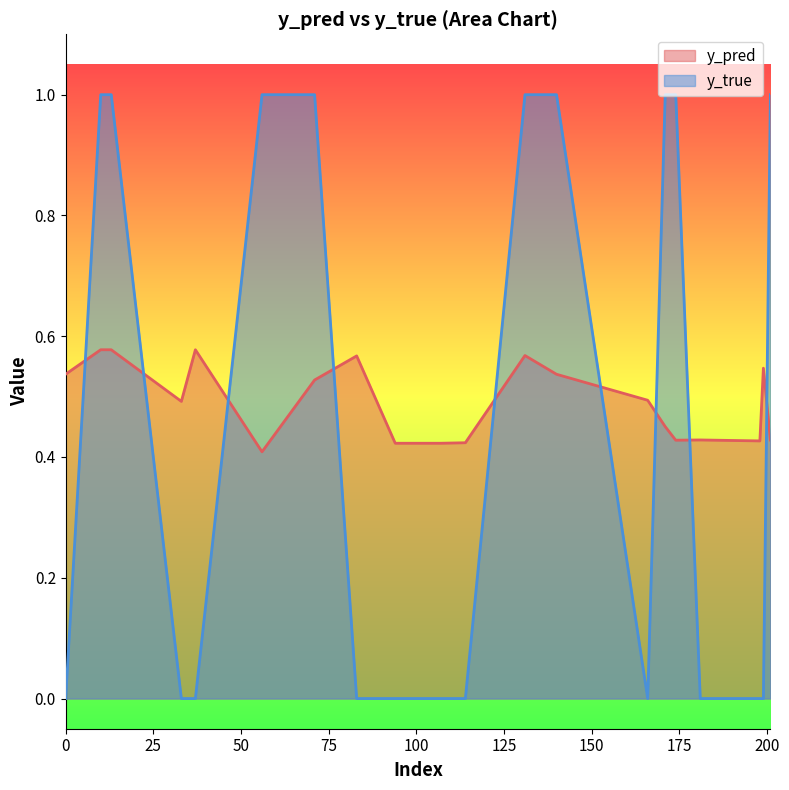

Reading right to left, what are all the values shown in this chart?

y_pred: 201=0.4	199=0.5	198=0.4	181=0.4	174=0.4	171=0.5	166=0.5	140=0.5	131=0.6	114=0.4	107=0.4	94=0.4	83=0.6	71=0.5	56=0.4	37=0.6	33=0.5	13=0.6	10=0.6	0=0.5
y_true: 201=1.0	199=0.0	198=0.0	181=0.0	174=1.0	171=1.0	166=0.0	140=1.0	131=1.0	114=0.0	107=0.0	94=0.0	83=0.0	71=1.0	56=1.0	37=0.0	33=0.0	13=1.0	10=1.0	0=0.0